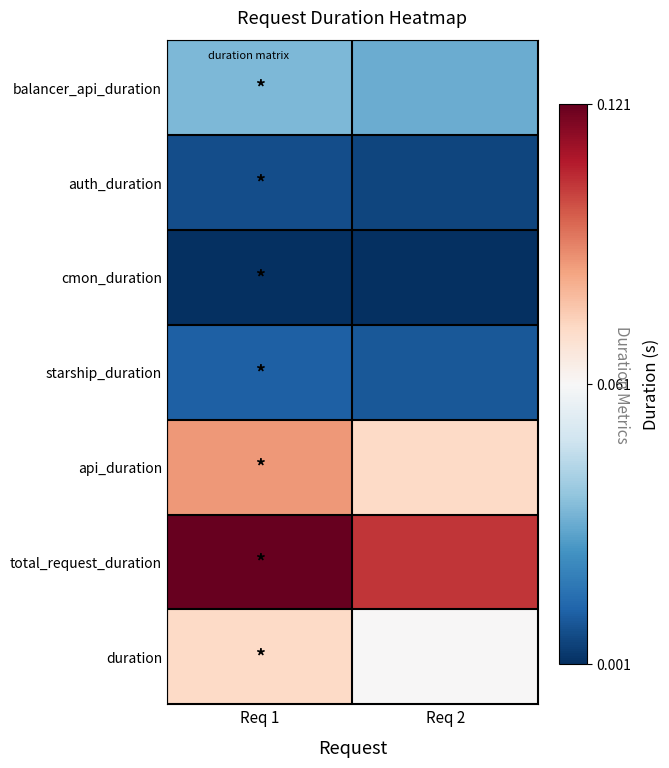

Which series has the largest total across all categories?

total_request_duration